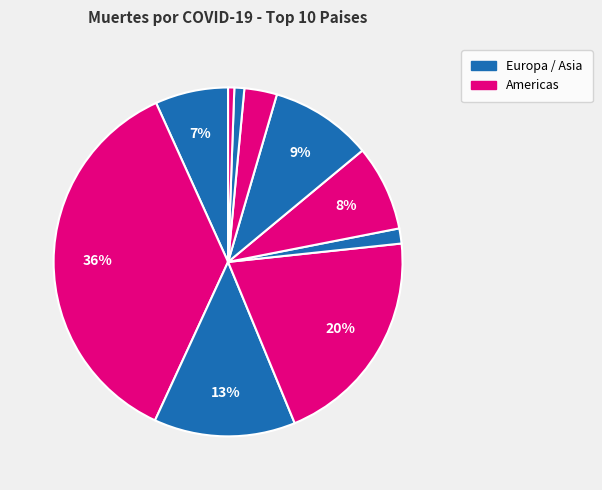

How many slices are in this pie chart?

10